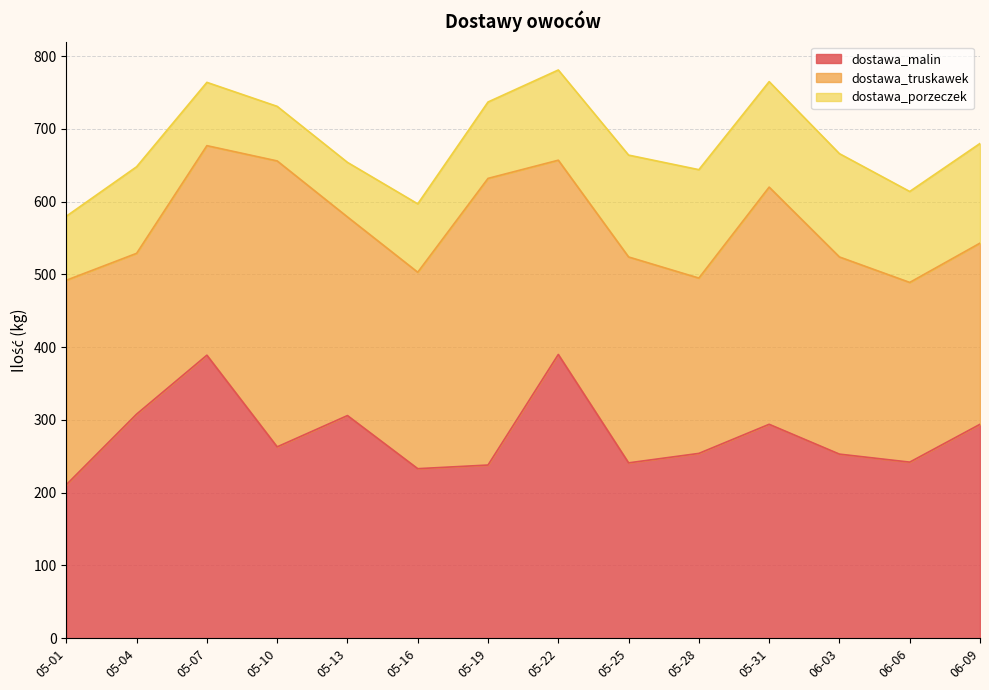

List the series in order of their peak value, highest first.

dostawa_truskawek, dostawa_malin, dostawa_porzeczek